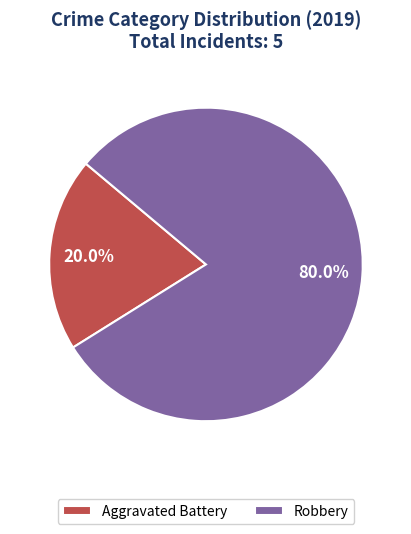

What percentage do Robbery and Aggravated Battery together represent?

100.0%